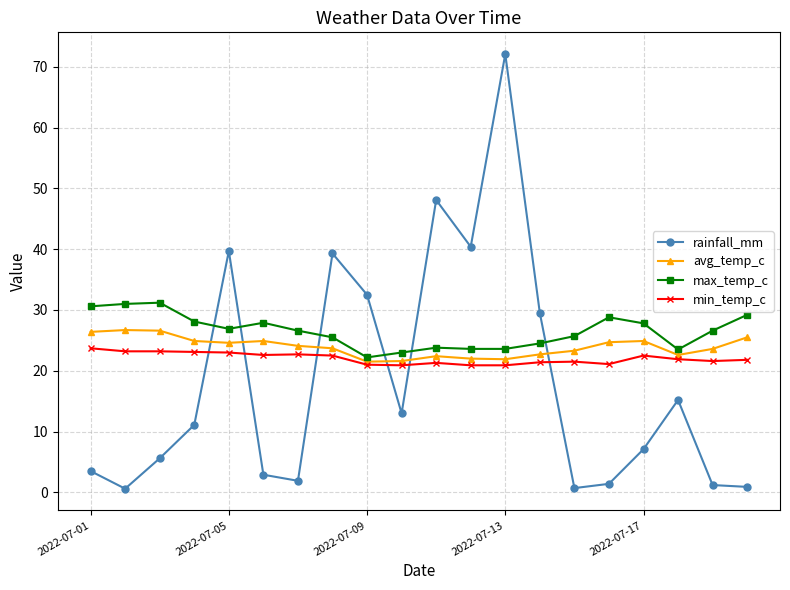

How many lines are shown in the chart?

4